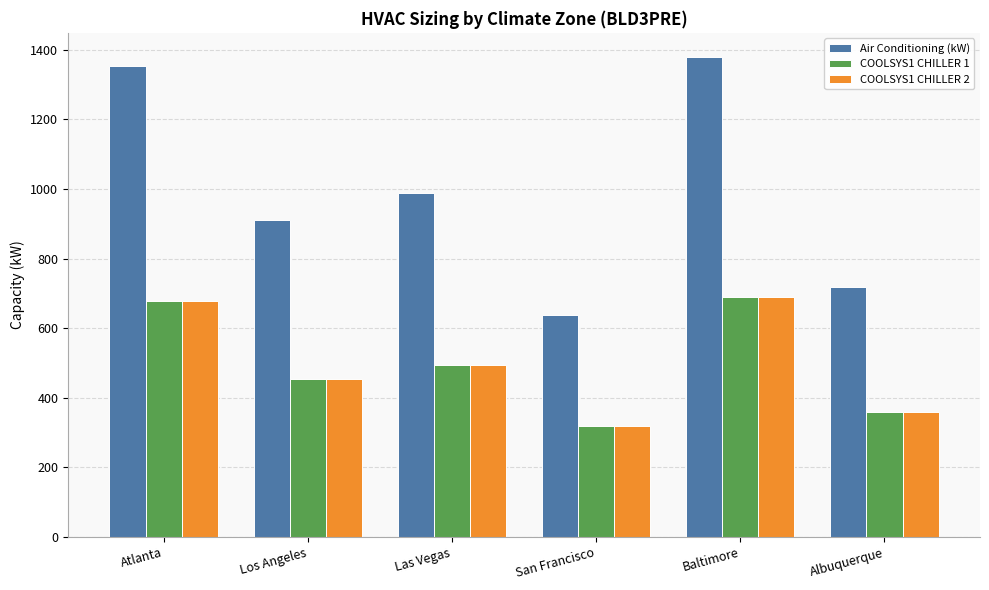

What position from the right is Baltimore?

2